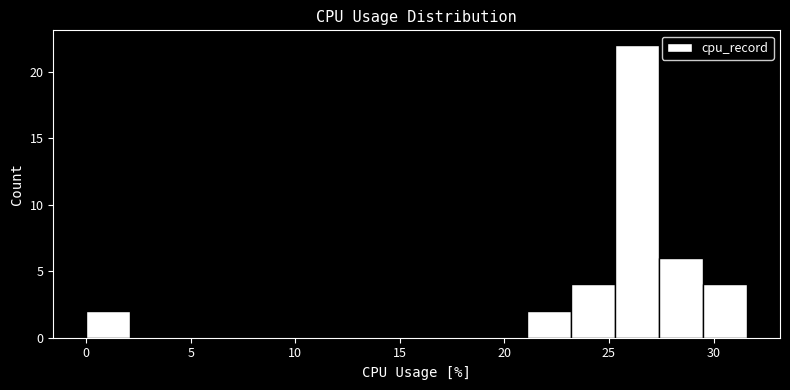

How tall is the bar that spans 0.0 to 2.0 on the x-axis? Neither the bar edges nor the heights are printed on the chart, so give them approximately, as read against the axes.

2